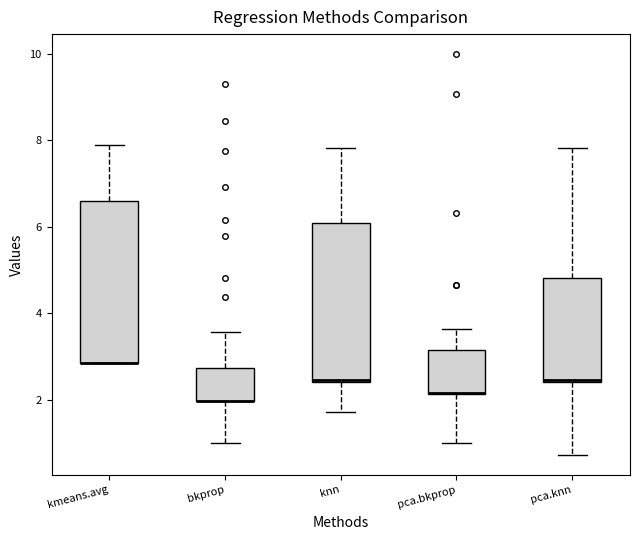

Reading left to right, transcribe this box plot: for each box, give where its median line is, the range the box spans, and where its two whiskers end, as read against the y-axis. The values are not printed on the chart, so give them approximately, as read against the axis.

kmeans.avg: median 2.8 (drawn on the box's lower edge), box 2.8 to 6.6, whiskers 2.8 to 7.8
bkprop: median 2.0 (drawn on the box's lower edge), box 2.0 to 2.8, whiskers 1.0 to 3.6
knn: median 2.4, box 2.4 to 6.0, whiskers 1.8 to 7.8
pca.bkprop: median 2.2 (drawn on the box's lower edge), box 2.2 to 3.2, whiskers 1.0 to 3.6
pca.knn: median 2.4, box 2.4 to 4.8, whiskers 0.8 to 7.8